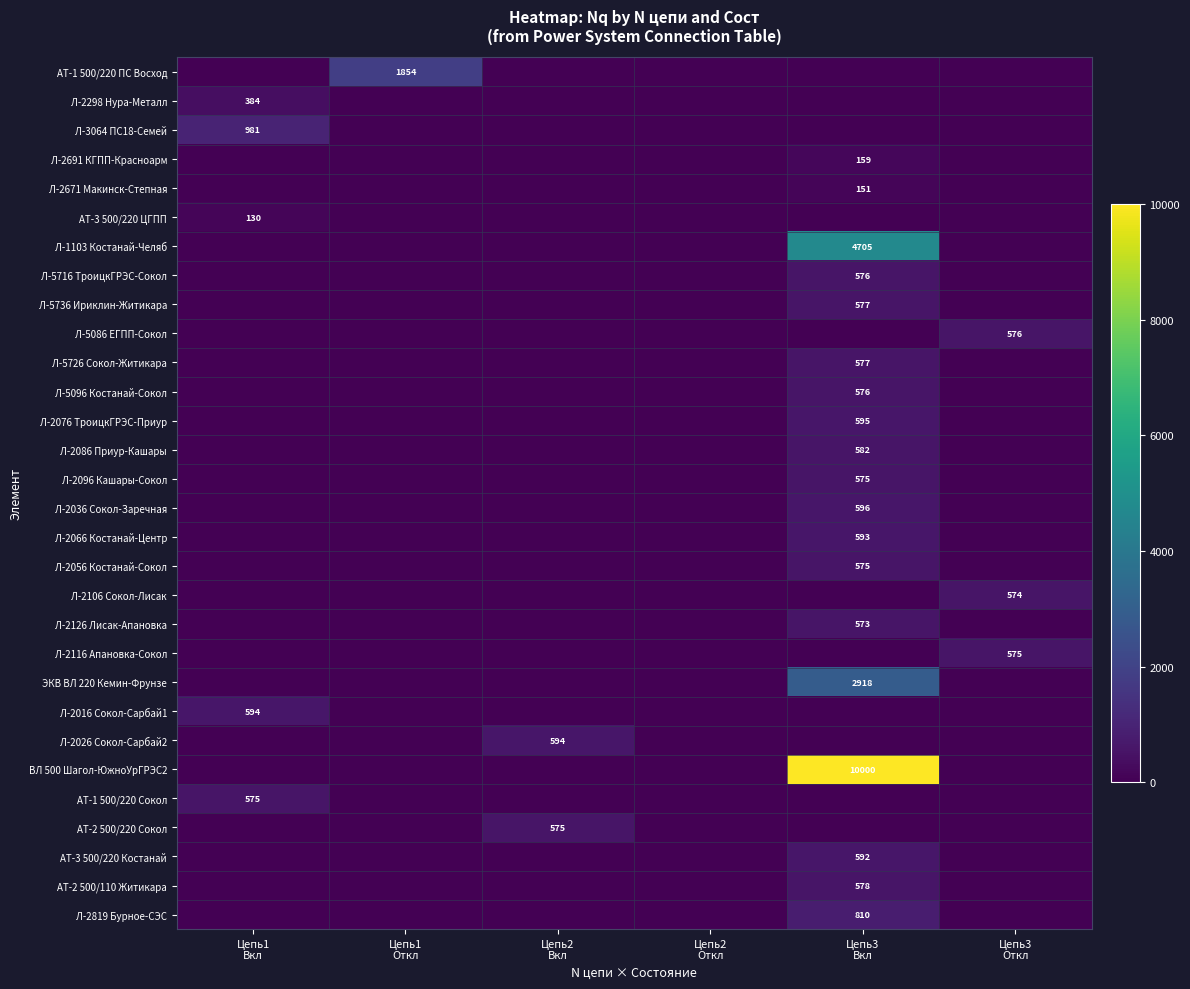

How many categories are shown in the chart?

6